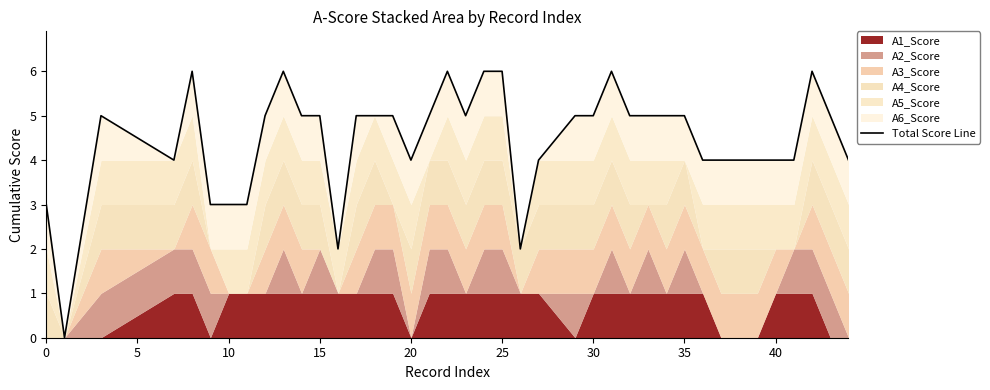

True or false: the data shows 2 at 23.

False